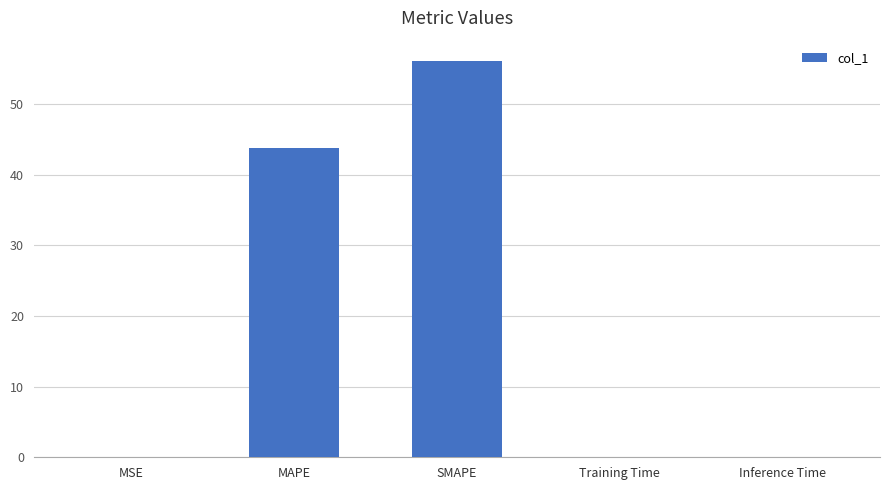

Is it true that the value at MAPE is 30.1?

False